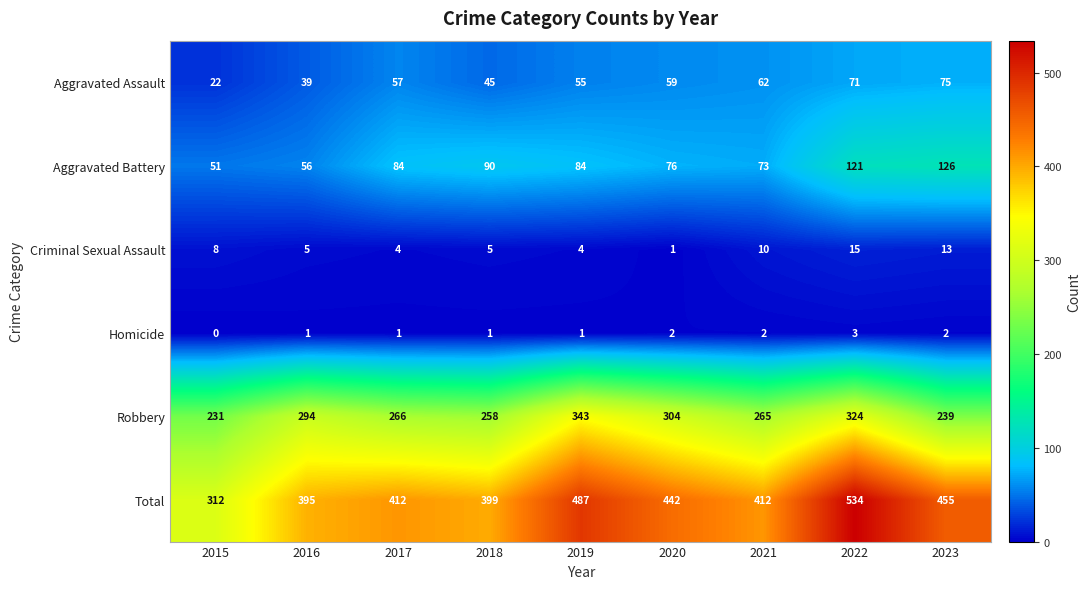

Is the value of Robbery at 2015 greater than the value of Aggravated Assault at 2016?

Yes